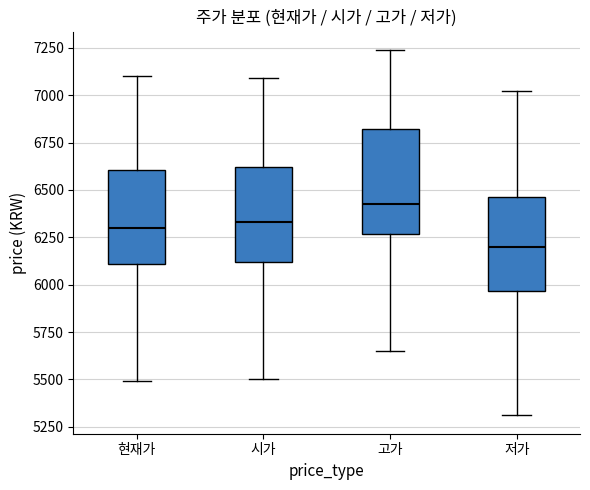

Comparing the boxes themselves (not the whiskers), which one is the tallest?

고가